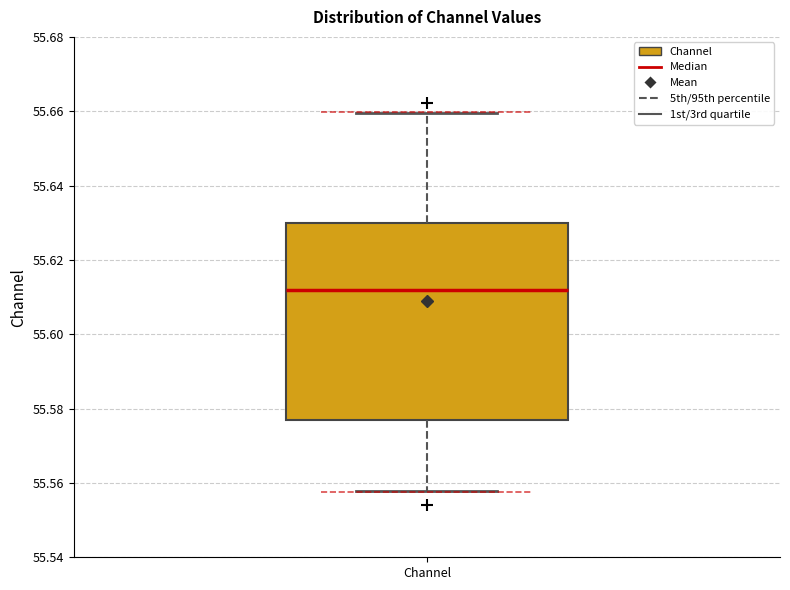

Read this box plot against the y-axis: the position of the median line, the range covered by the box, and the ends of both whiskers. The values are not printed on the chart, so give them approximately, as read against the axis.

median 55.612, box 55.576 to 55.630, whiskers 55.558 to 55.660